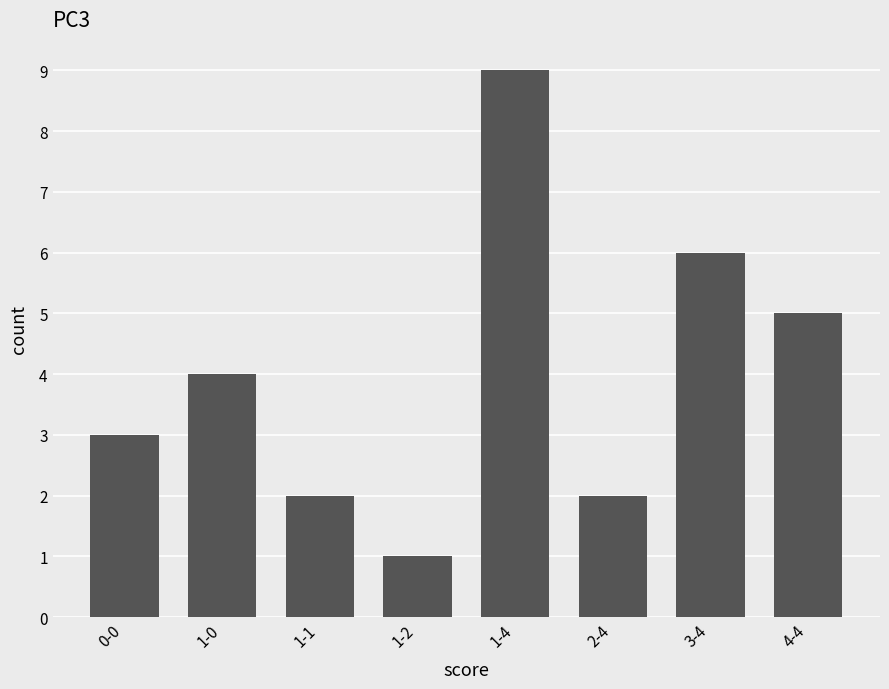

What is the minimum value shown in the chart?

1